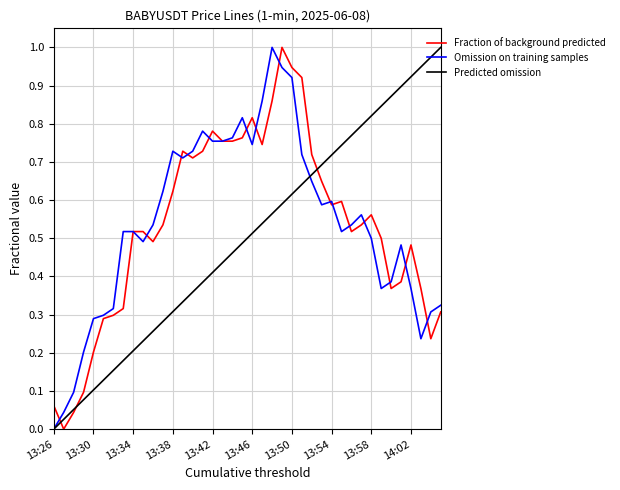

What is the difference between the second highest and second lowest values in the Fraction of background predicted series?

0.9